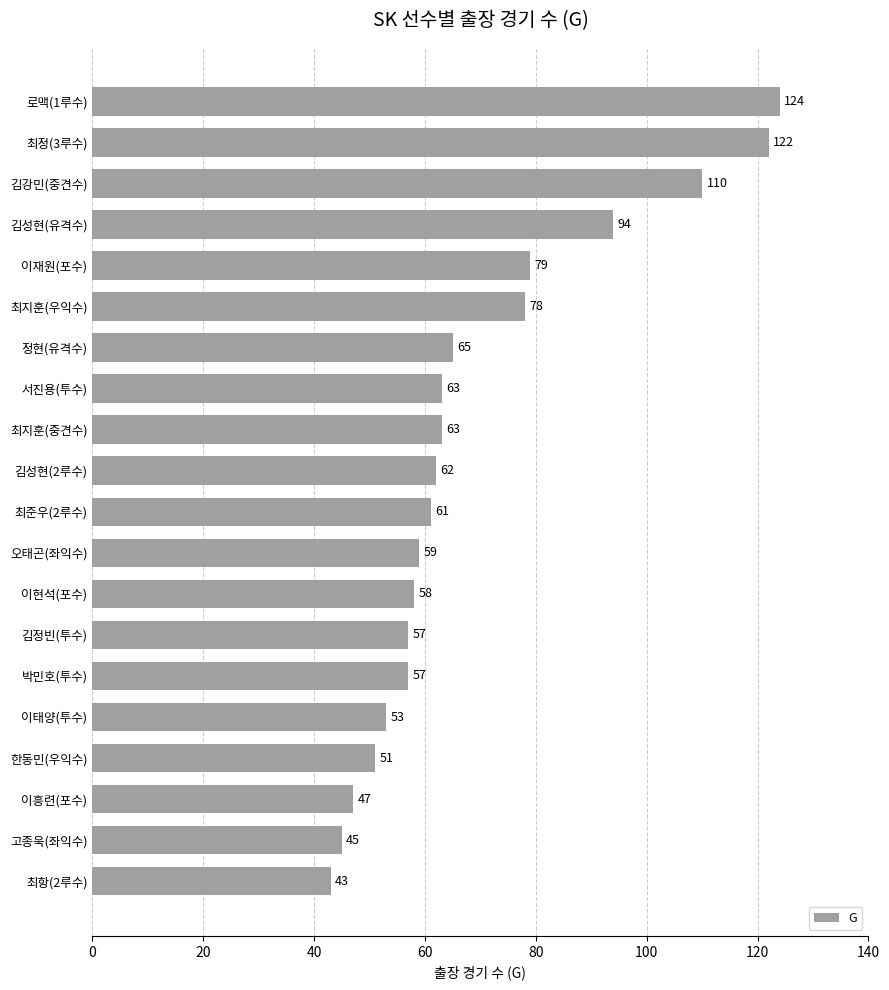

Is it true that the value at 박민호(투수) is 38?

False